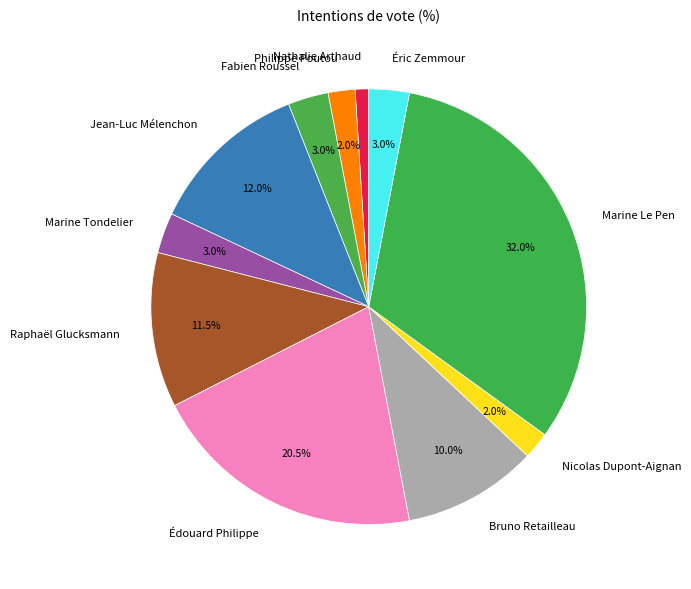

Between Raphaël Glucksmann and Marine Tondelier, which is larger?

Raphaël Glucksmann